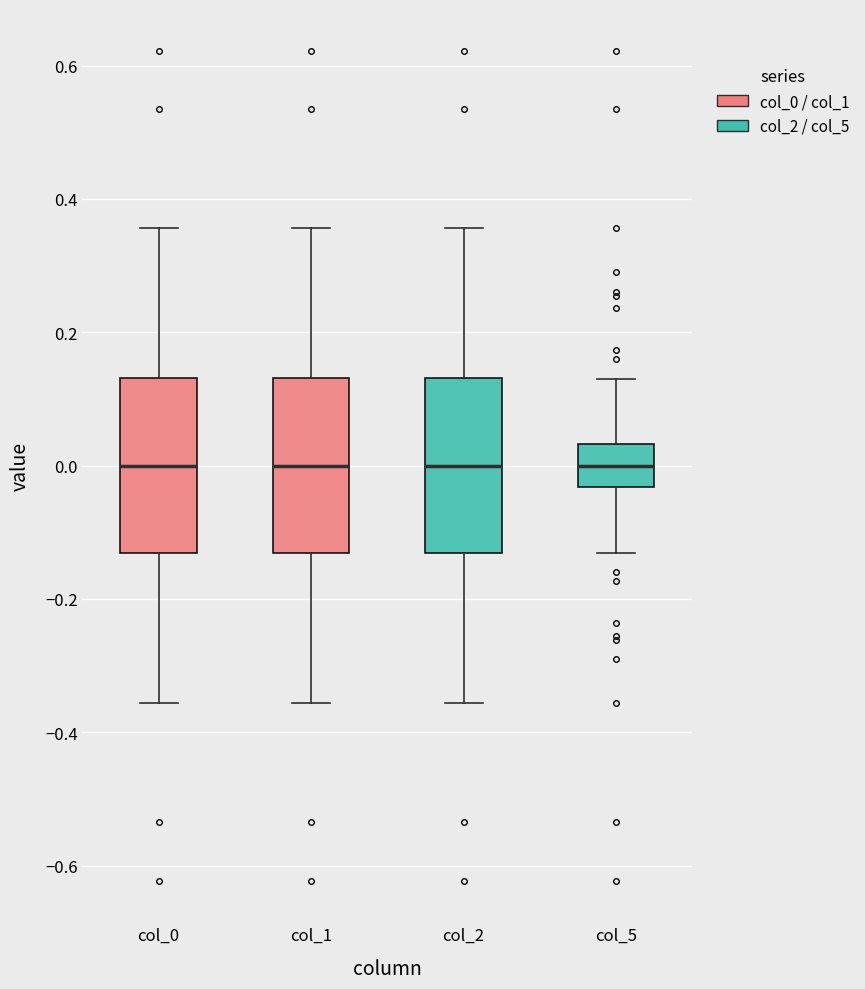

Reading left to right, read every box against the y-axis: the position of its median line, the range the box covers, and the ends of its whiskers. The values are not printed on the chart, so give them approximately, as read against the axis.

col_0: median 0.00, box -0.14 to 0.14, whiskers -0.36 to 0.36
col_1: median 0.00, box -0.14 to 0.14, whiskers -0.36 to 0.36
col_2: median 0.00, box -0.14 to 0.14, whiskers -0.36 to 0.36
col_5: median 0.00, box -0.04 to 0.04, whiskers -0.14 to 0.14